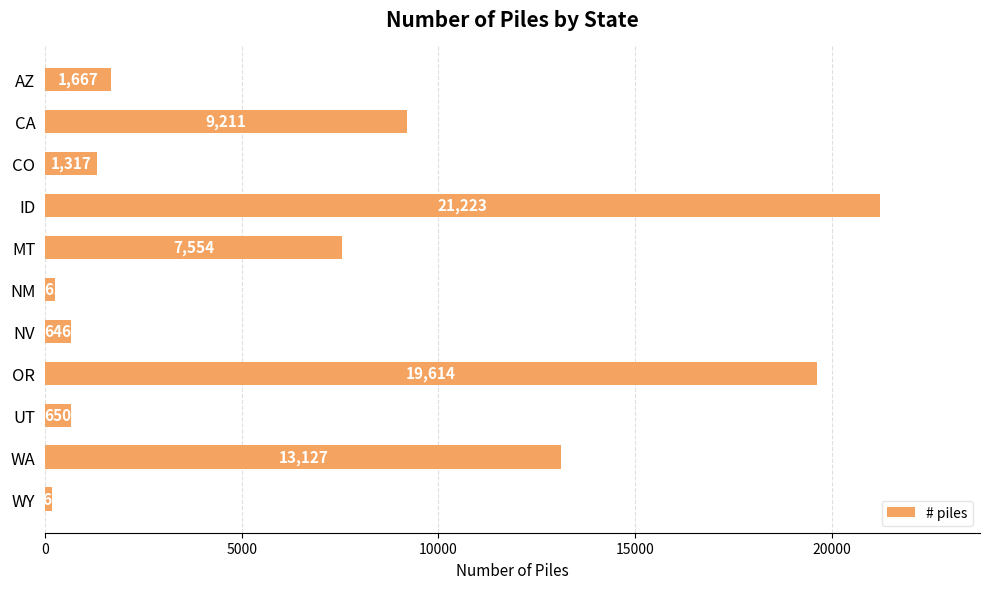

What is the label of the 10th bar from the bottom?

CA